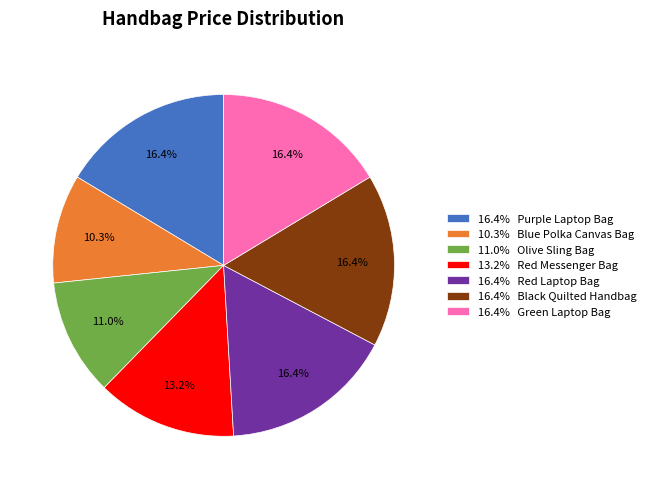

Does 13.2% Red Messenger Bag account for over 50% of the chart?

No